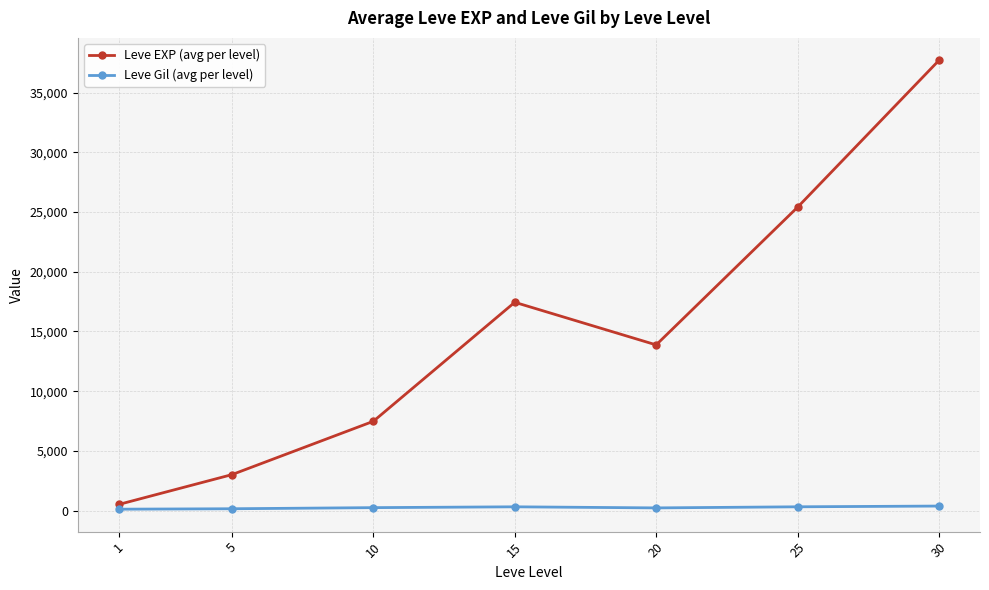

List the series in order of their peak value, lowest first.

Leve Gil (avg per level), Leve EXP (avg per level)